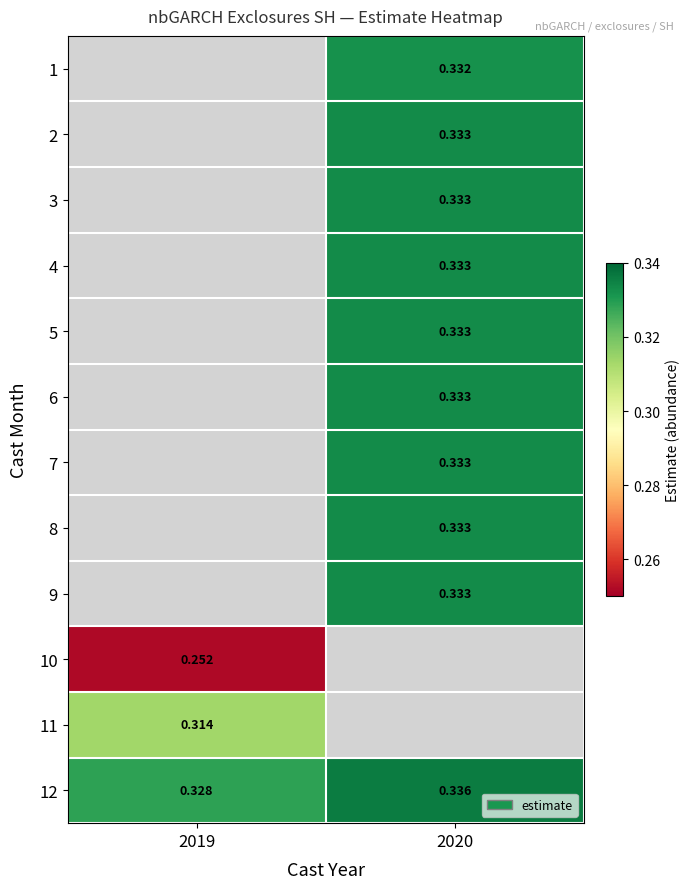

Is the value of 12 at 2020 greater than the value of 9 at 2020?

Yes